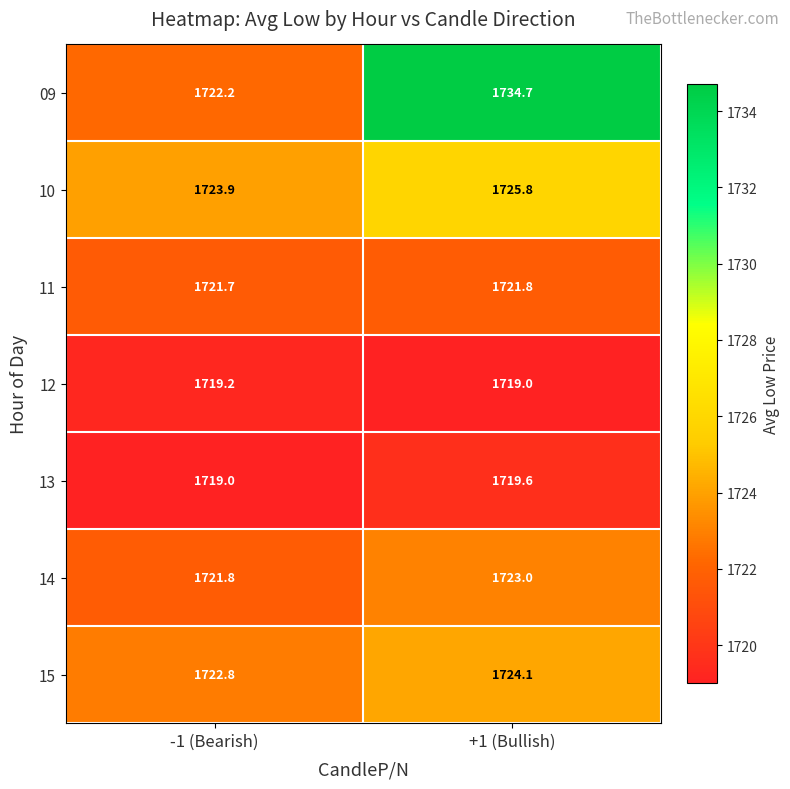

How many series are shown in this chart?

7